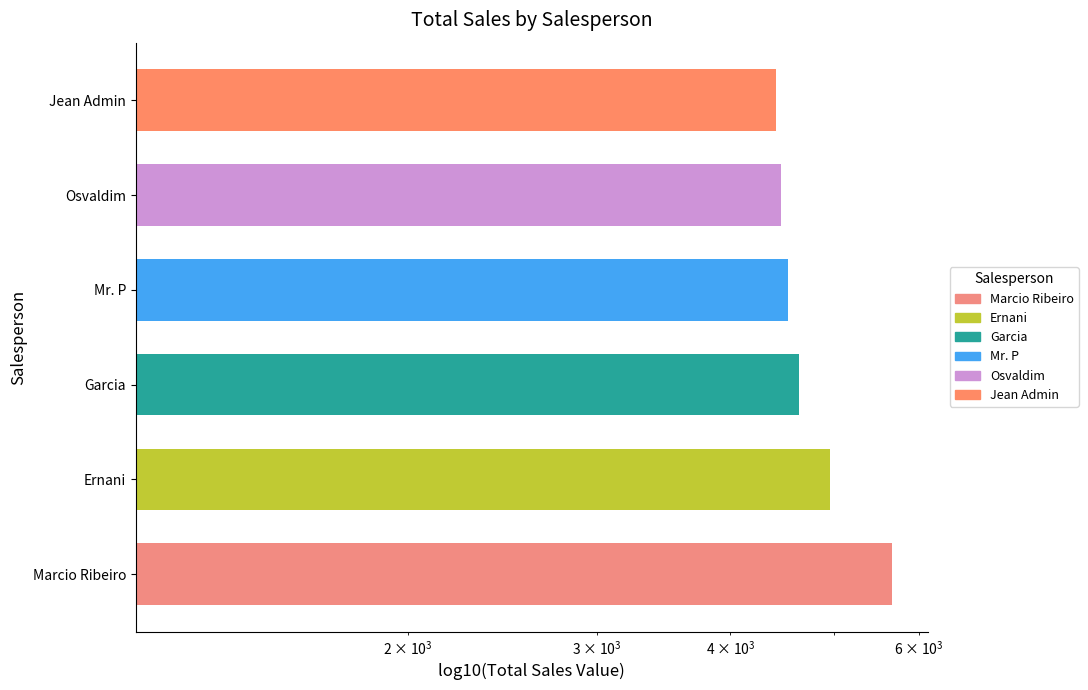

Reading left to right, list all the values displayed in this chart.

Total Sales: 5658	4958	4638	4527	4463	4411
Linha Branca: 3114	2710	3434	1450	1494	2484
Eletrônicos: 2544	2248	1204	3077	2969	1927